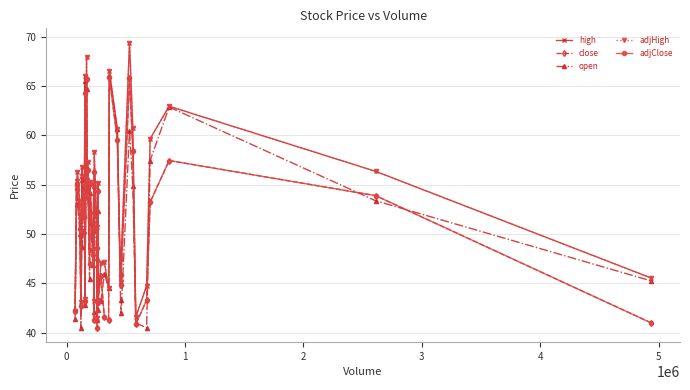

Does the chart have visible grid lines?

Yes